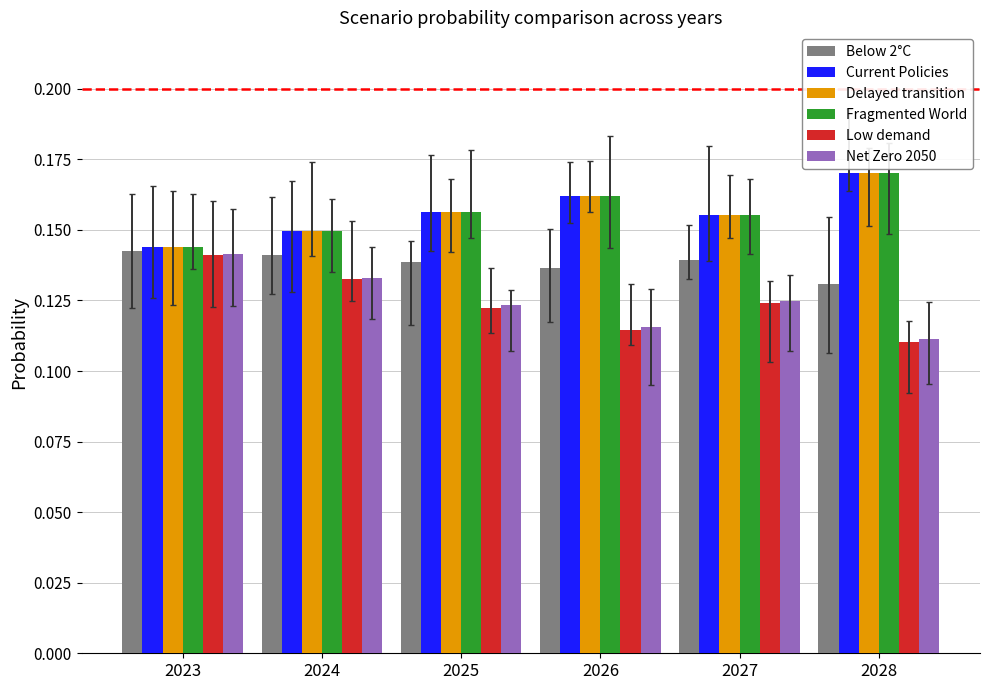

Is it true that Low demand equals 0.2 at 2027?

False